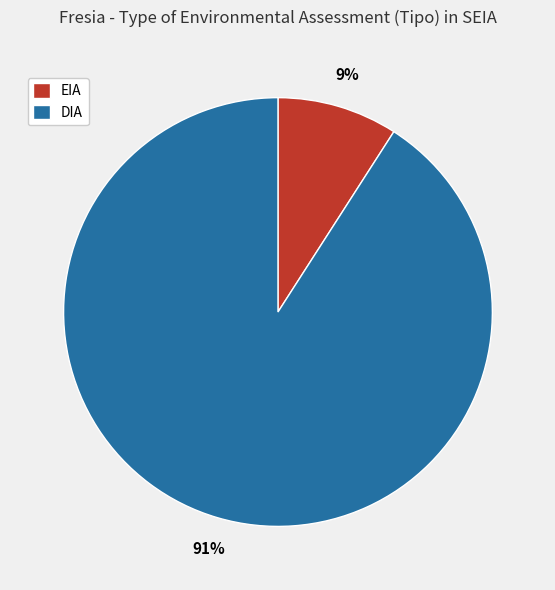

What is the smallest slice in the pie chart?

EIA